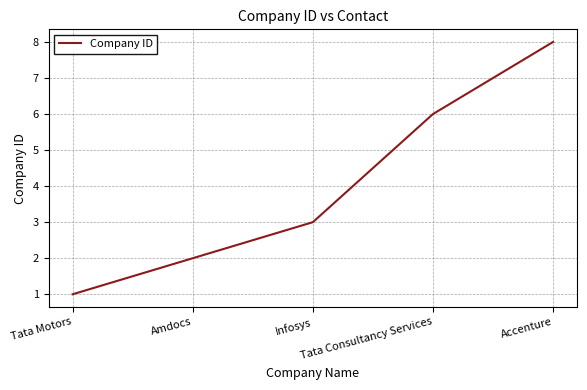

What is the average value?

4